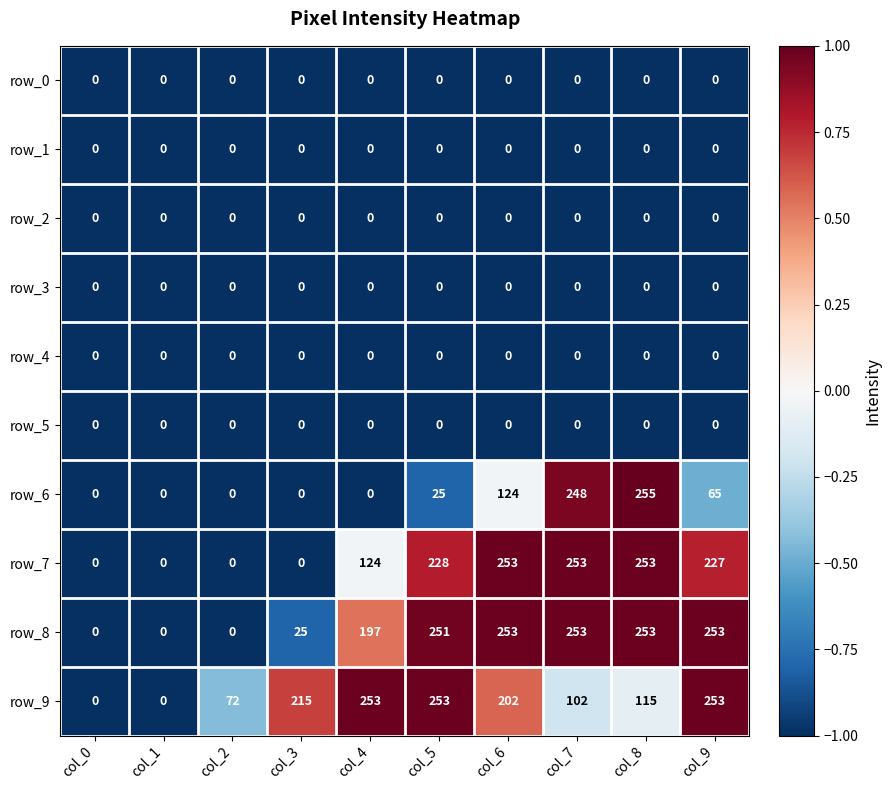

Between col_7 and col_9, which series saw the biggest shift?

row_6